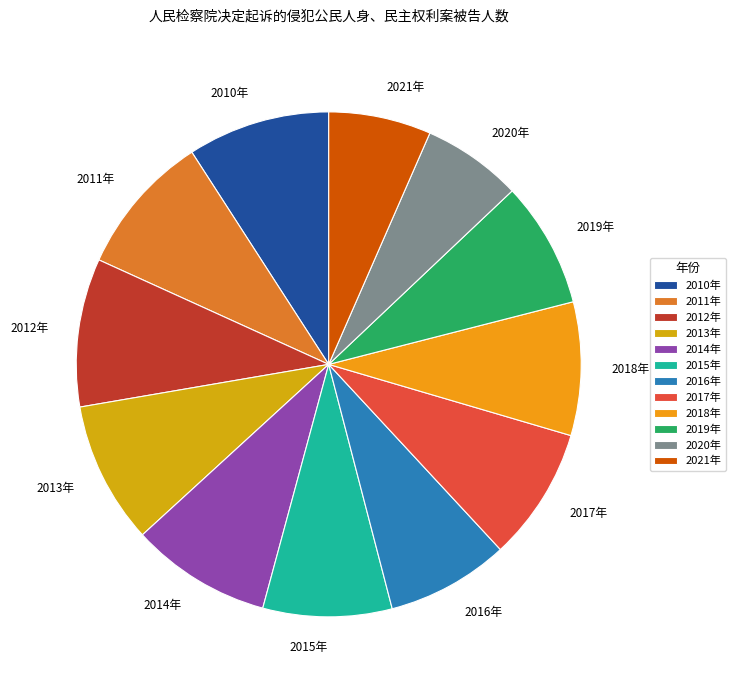

Does 2013年 account for over 50% of the chart?

No